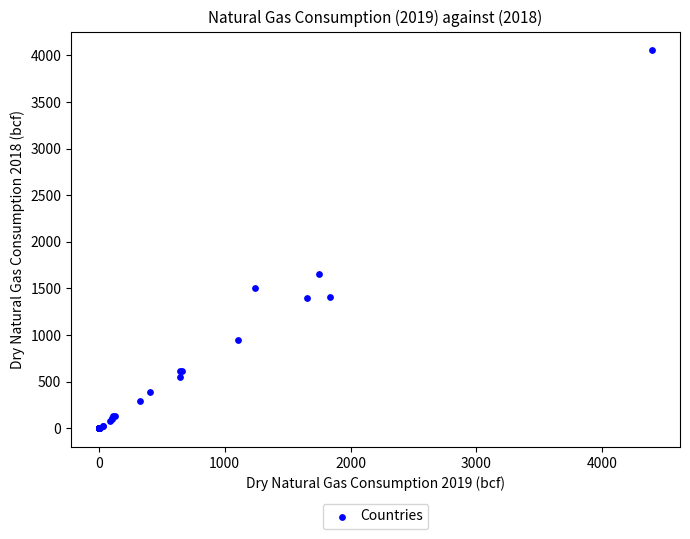

What Y value in the scatter plot is closest to 2026?

1659.5